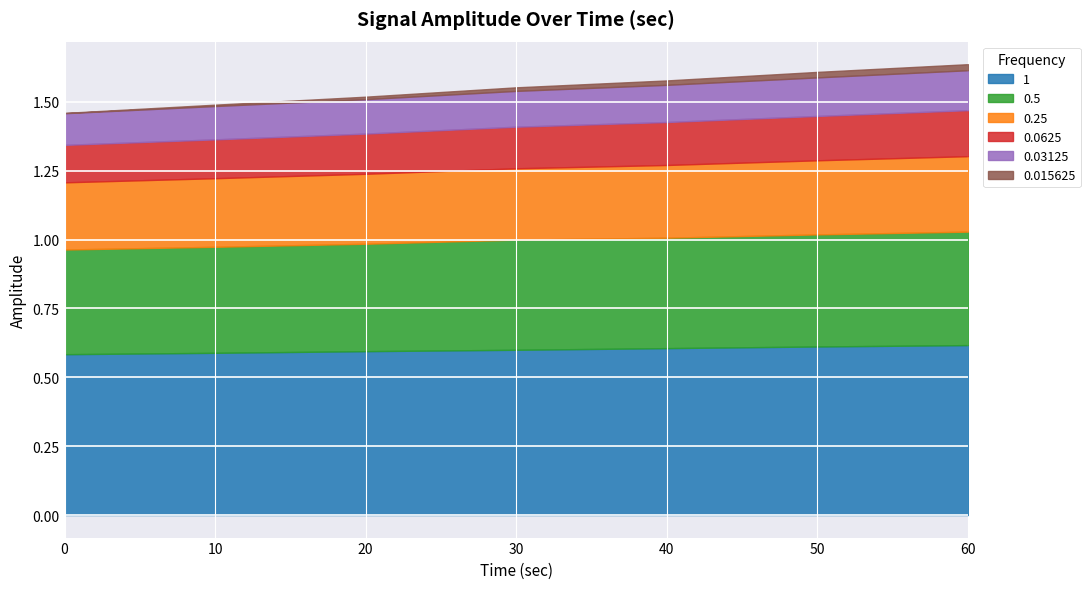

True or false: 0.5 and 0.03125 intersect in this chart.

False